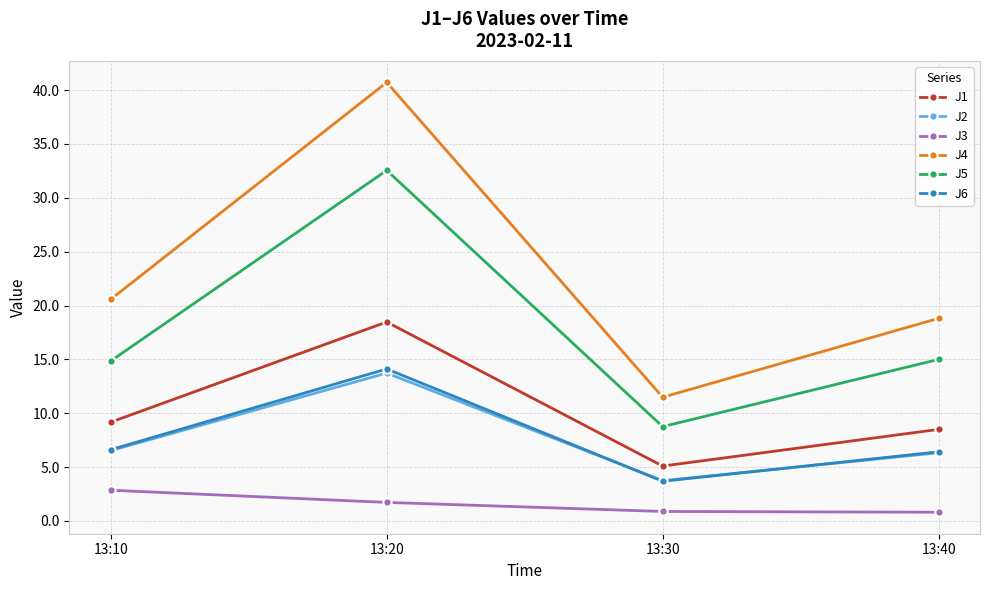

What is the difference between the maximum and minimum values in the J3 series?

2.0